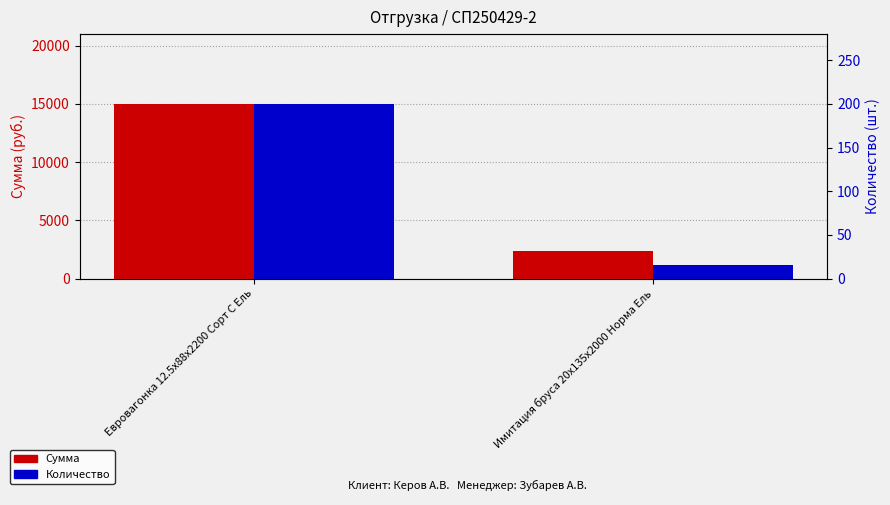

Reading left to right, extract all data points from this chart.

Сумма: 15004	2349
Количество: 200	15